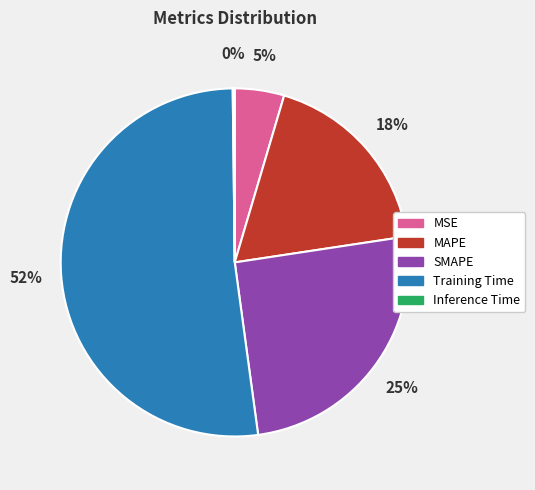

The MSE slice represents 5% of the pie. True or false?

True